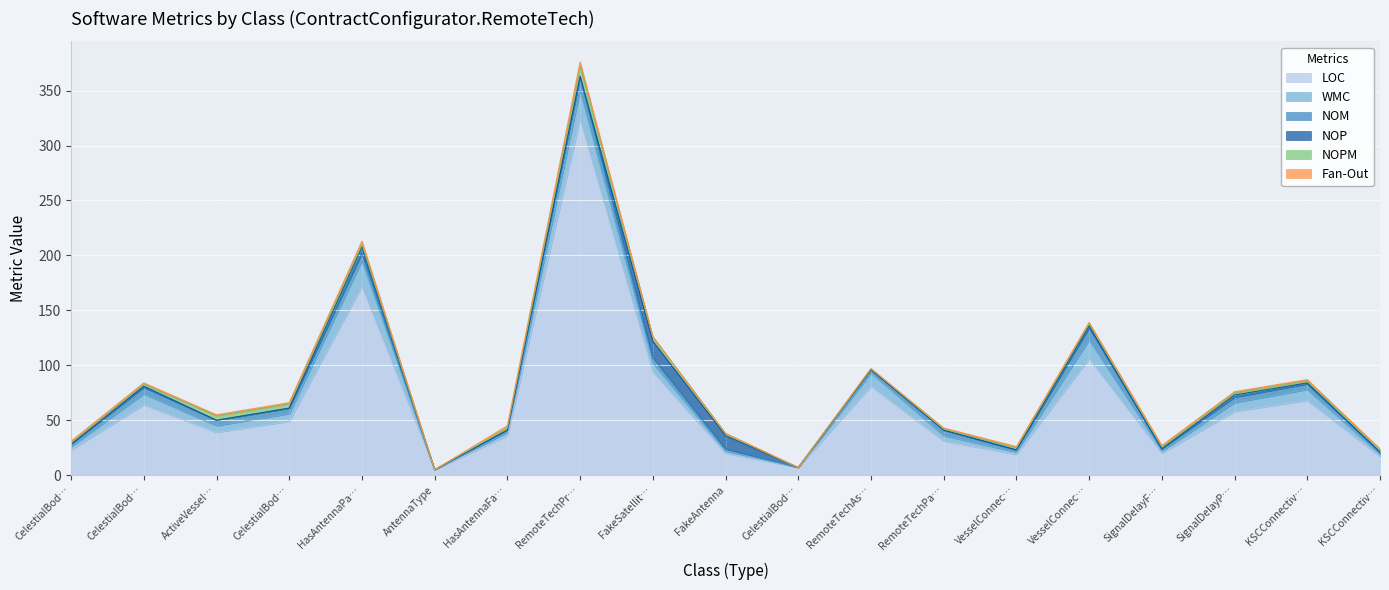

In NOM, how many points are lower than both neighbors (excluding endpoints)?

4